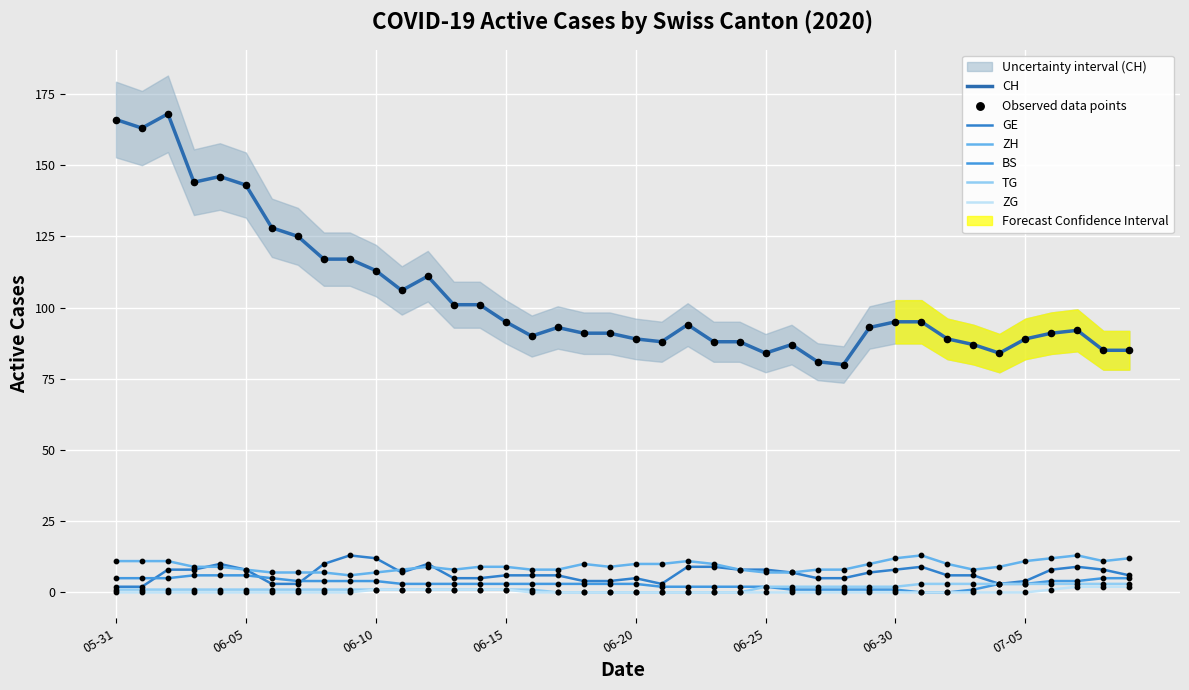

At which category is the sum across all series the highest?

2020-06-02